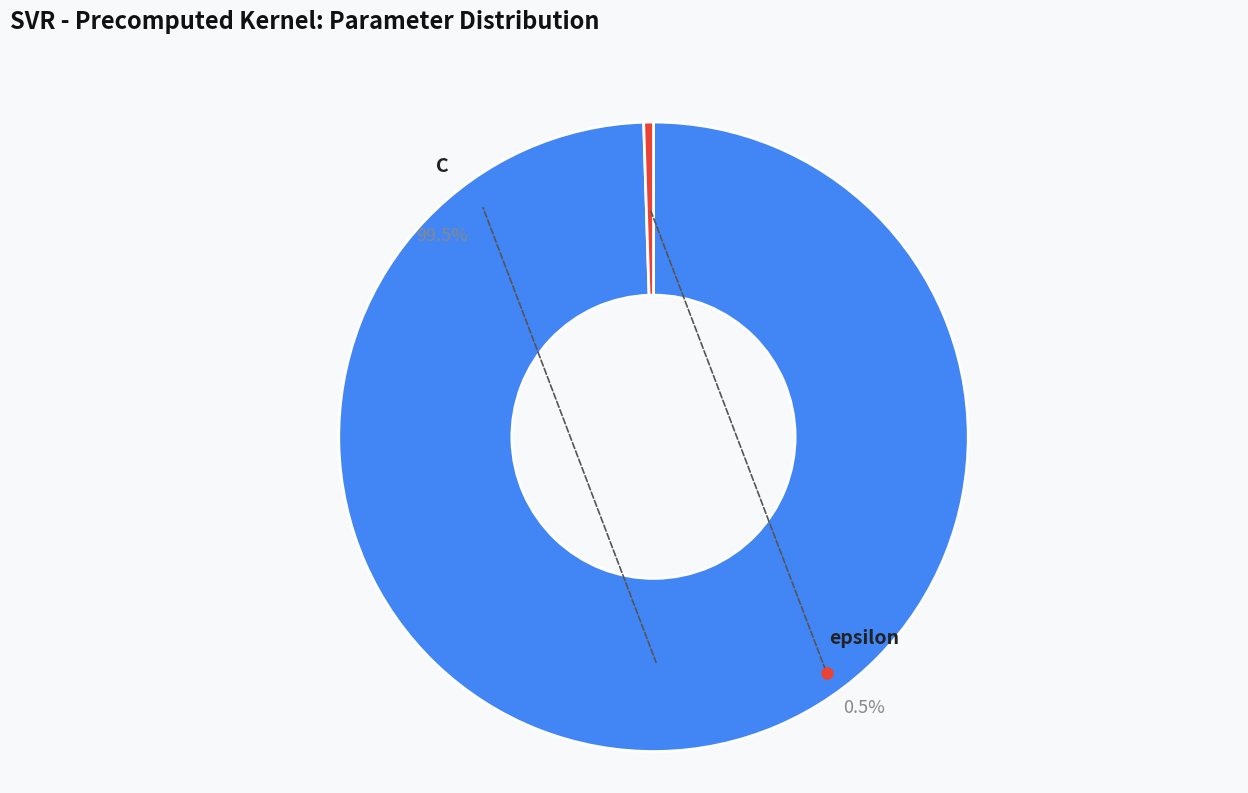

Is there any slice that represents more than half of the pie?

Yes